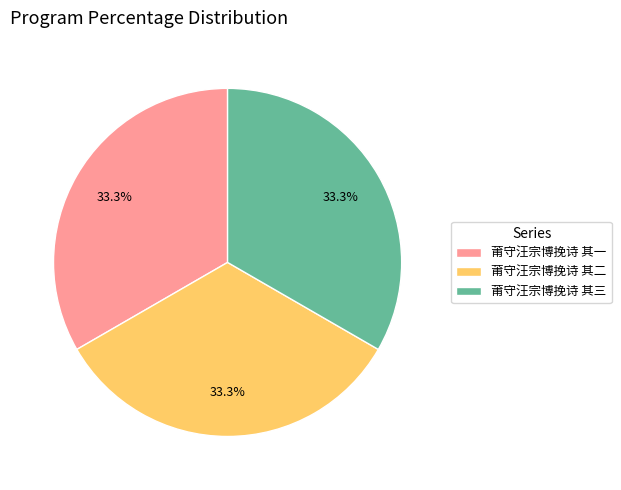

What percentage do 莆守汪宗博挽诗 其三 and 莆守汪宗博挽诗 其一 together represent?

66.7%